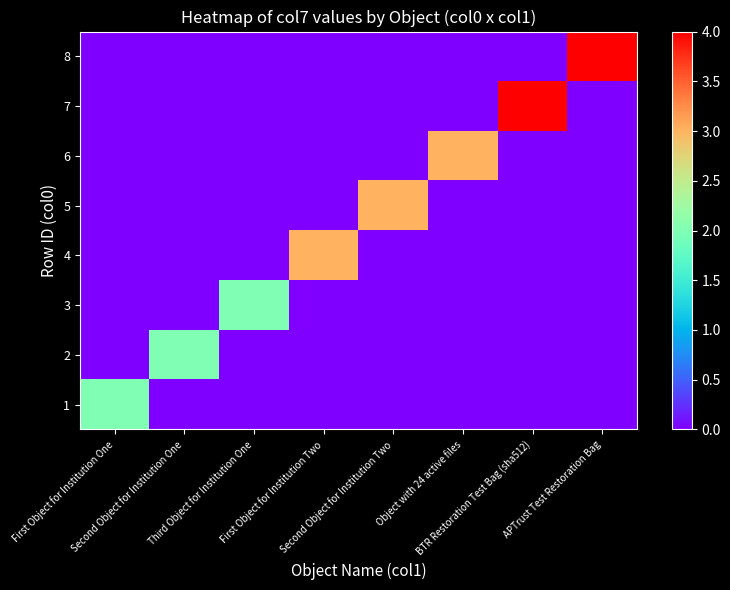

Which series has the largest range (max minus min)?

7